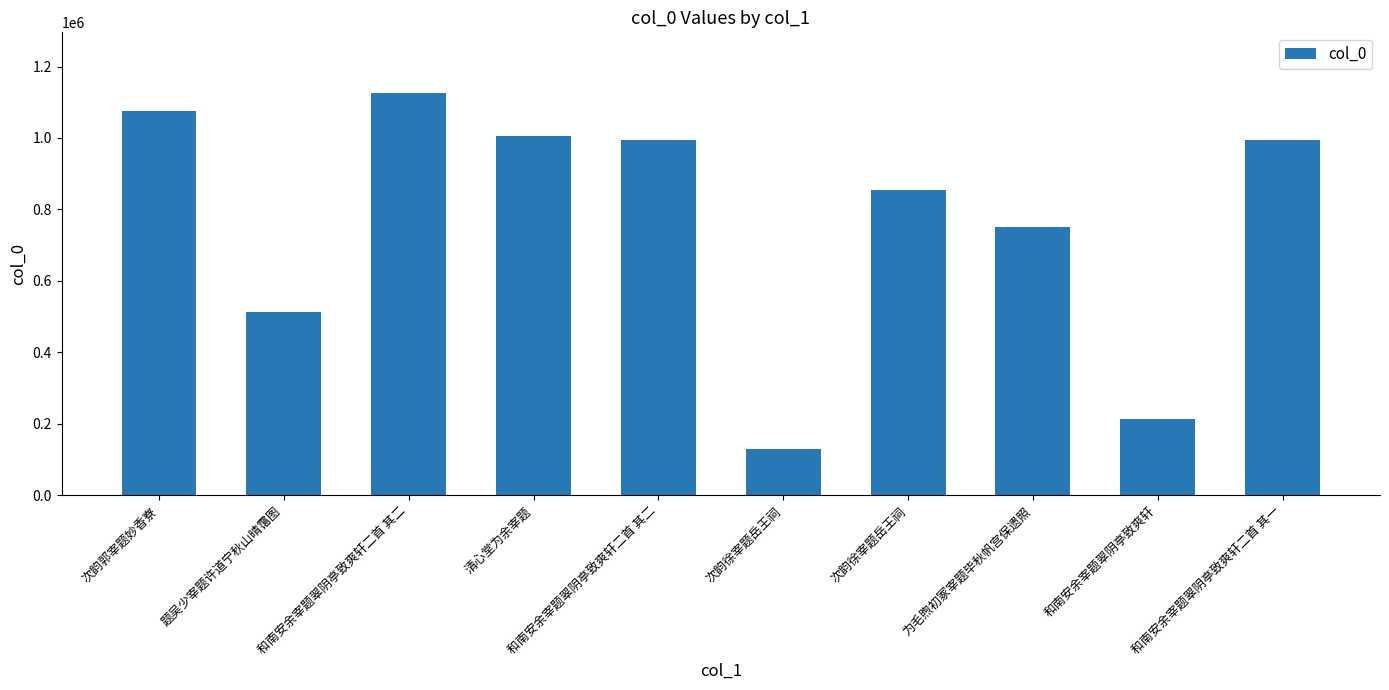

Reading left to right, list all the values displayed in this chart.

次韵郭宰题妙香寮=1076292	题吴少宰题许道宁秋山晴霭图=513088	和南安余宰题翠阴亭致爽轩二首 其二=1126729	清心堂为余宰题=1004399	和南安余宰题翠阴亭致爽轩二首 其二=994751	次韵徐宰题岳王祠=129529	次韵徐宰题岳王祠=853553	为毛煦初冢宰题毕秋帆宫保遗照=750295	和南安余宰题翠阴亭致爽轩=212470	和南安余宰题翠阴亭致爽轩二首 其一=994752